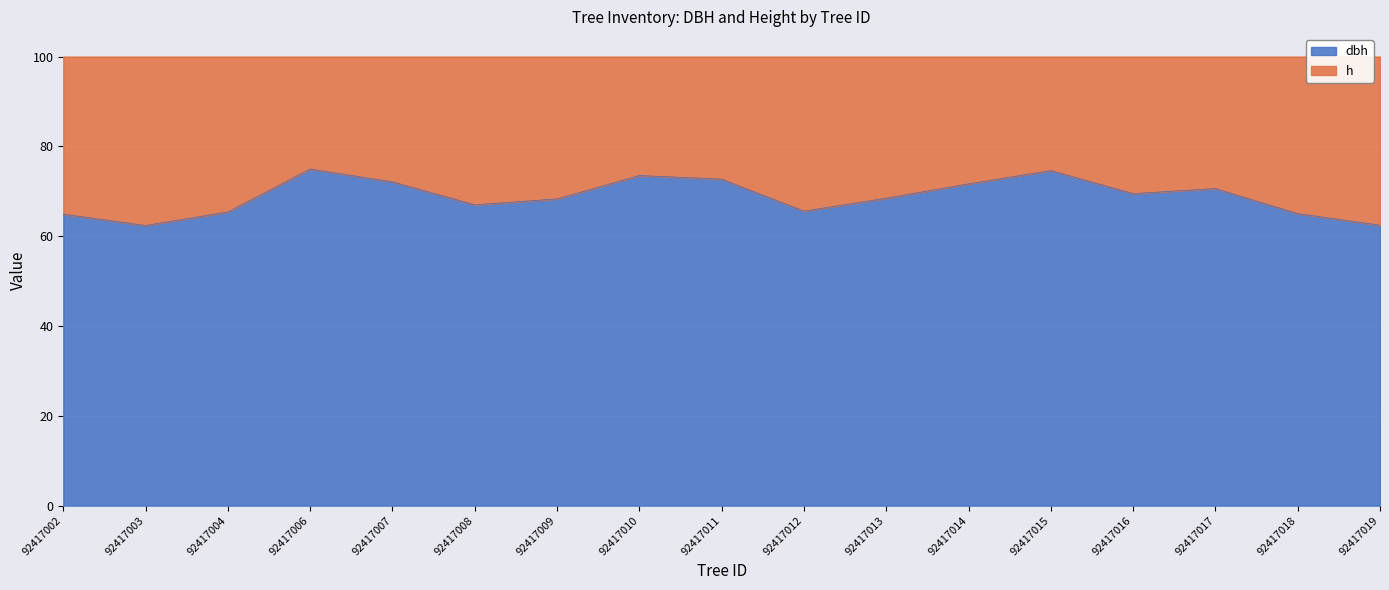

What is the sum of the values at 92417012 and 92417016?

135.1